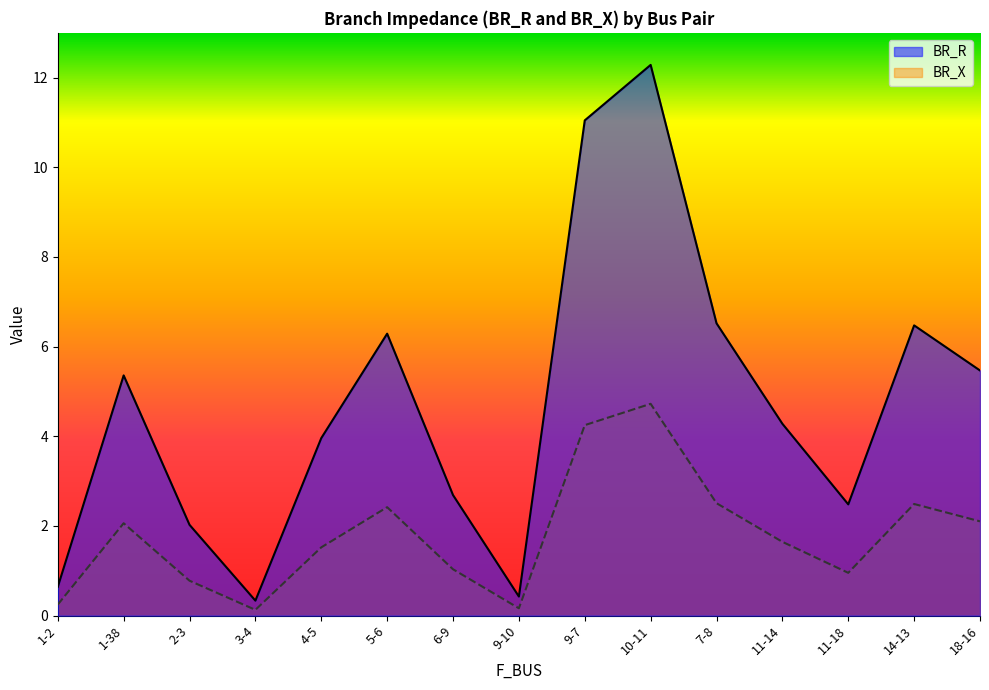

What is the greatest value displayed?

12.3